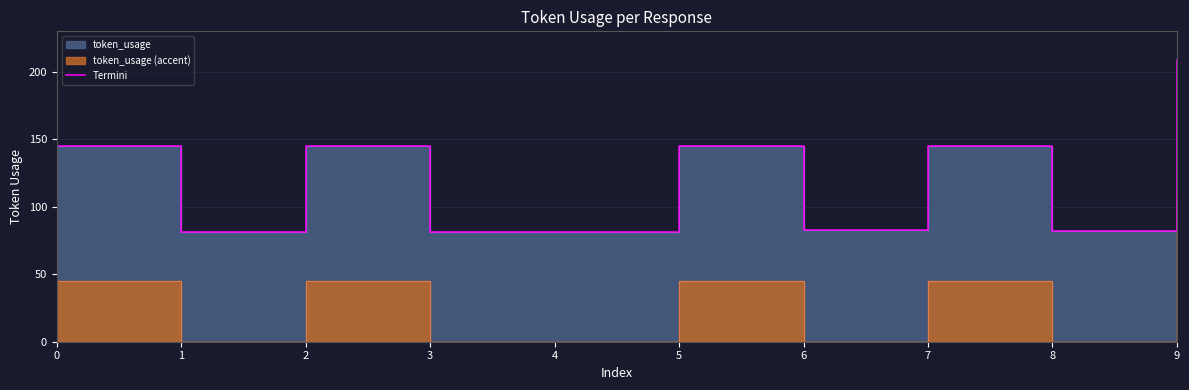

How many interior local valleys (lower than both neighbors) does the data have?

3